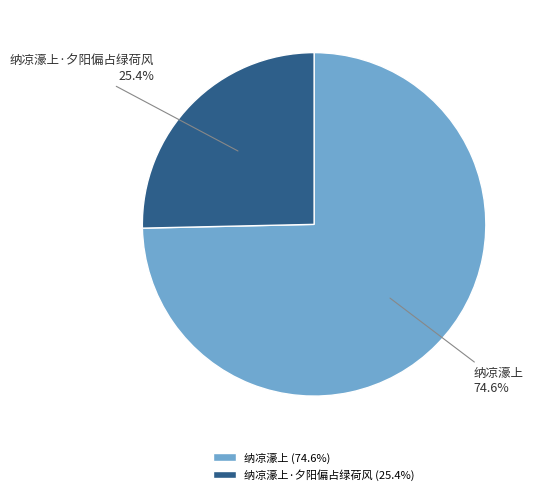

What is the largest slice in the pie chart?

纳凉濠上